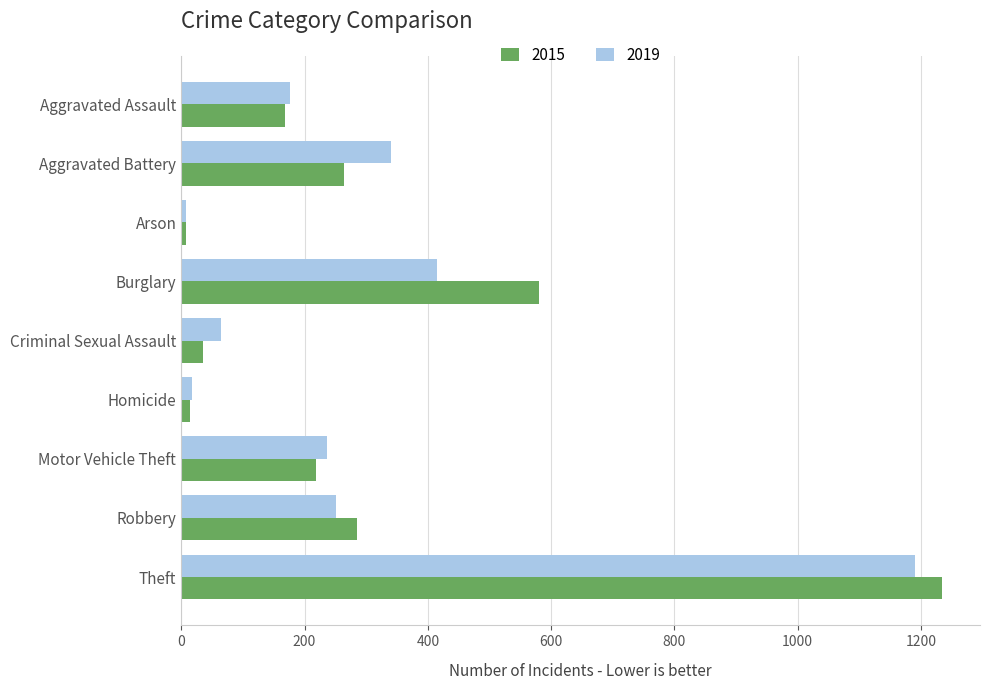

Which series has the largest total across all categories?

2015